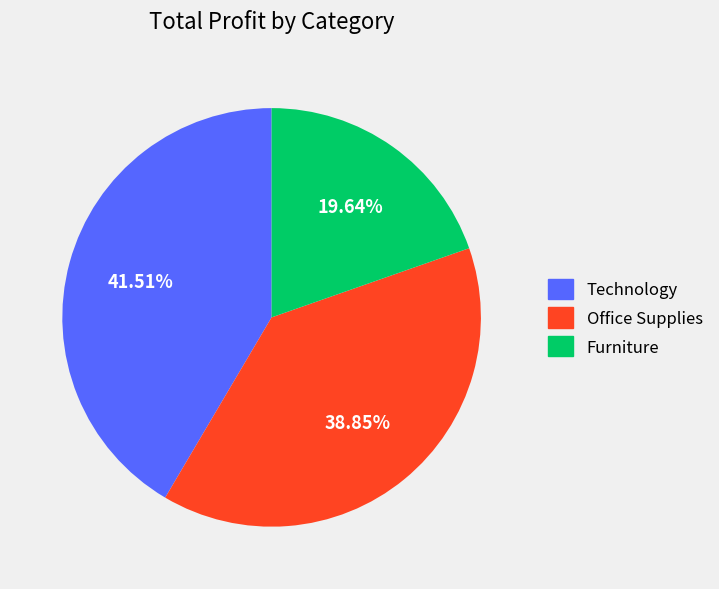

Is there a majority slice in this chart?

No